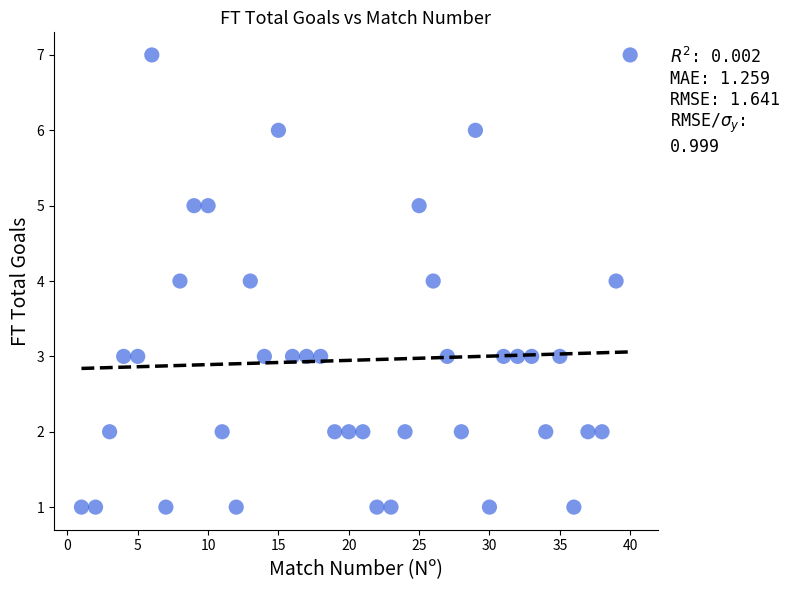

What is the range of Y values (max minus min)?

6